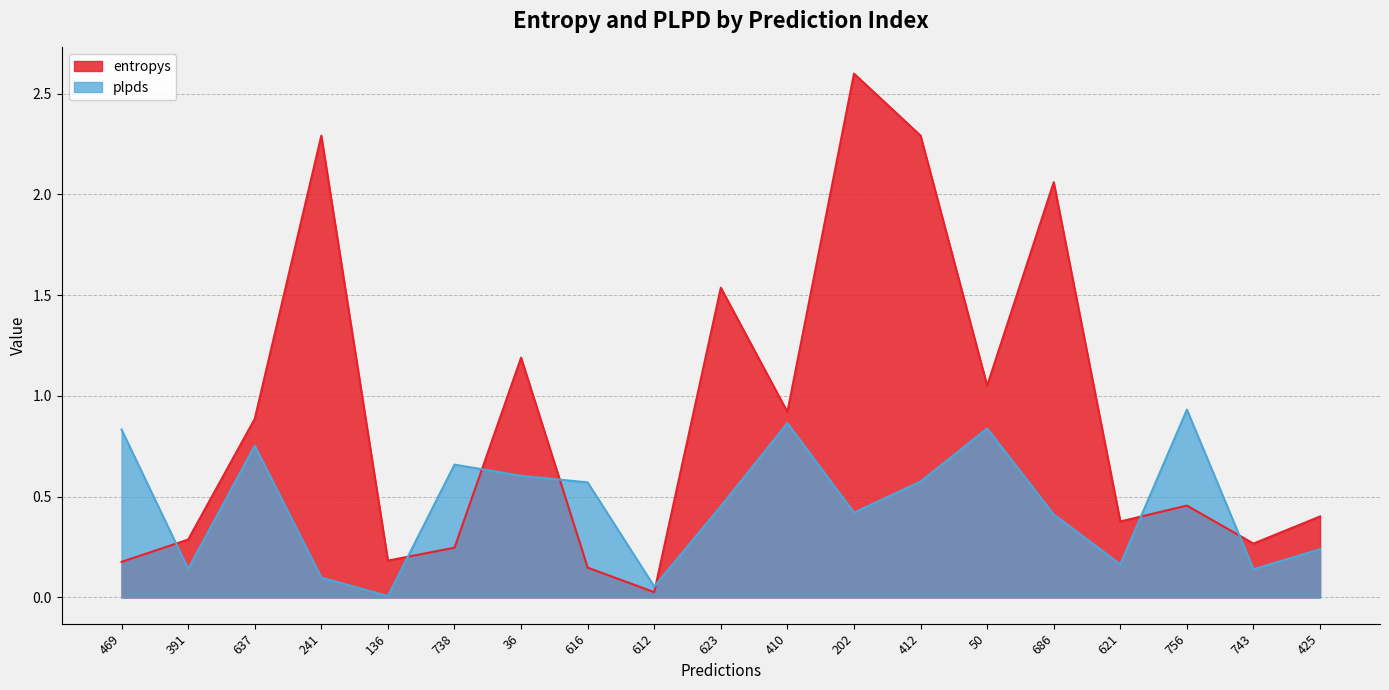

At which label does entropys reach its minimum?

612